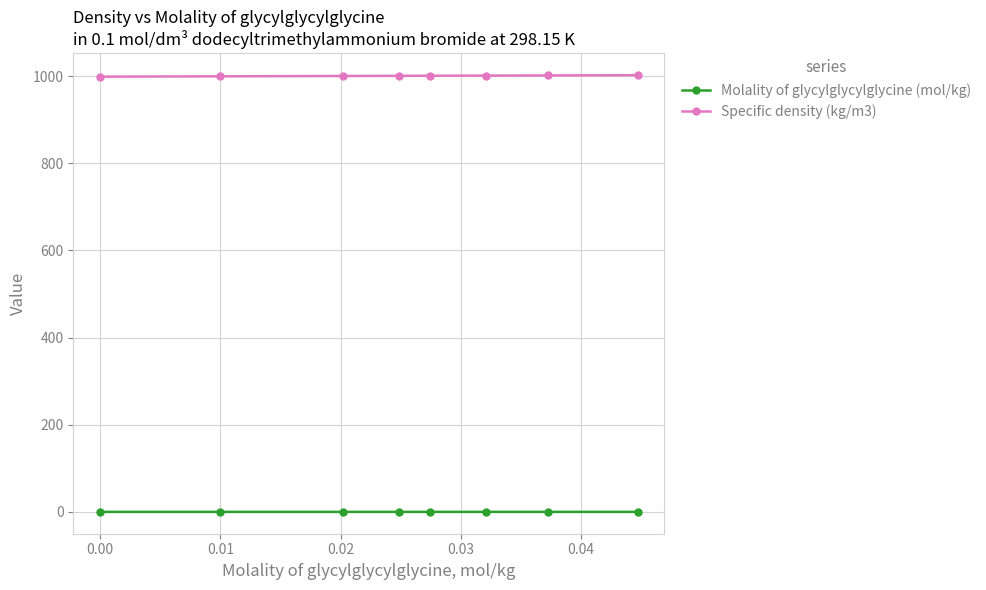

True or false: Molality of glycylglycylglycine (mol/kg) and Specific density (kg/m3) intersect in this chart.

False